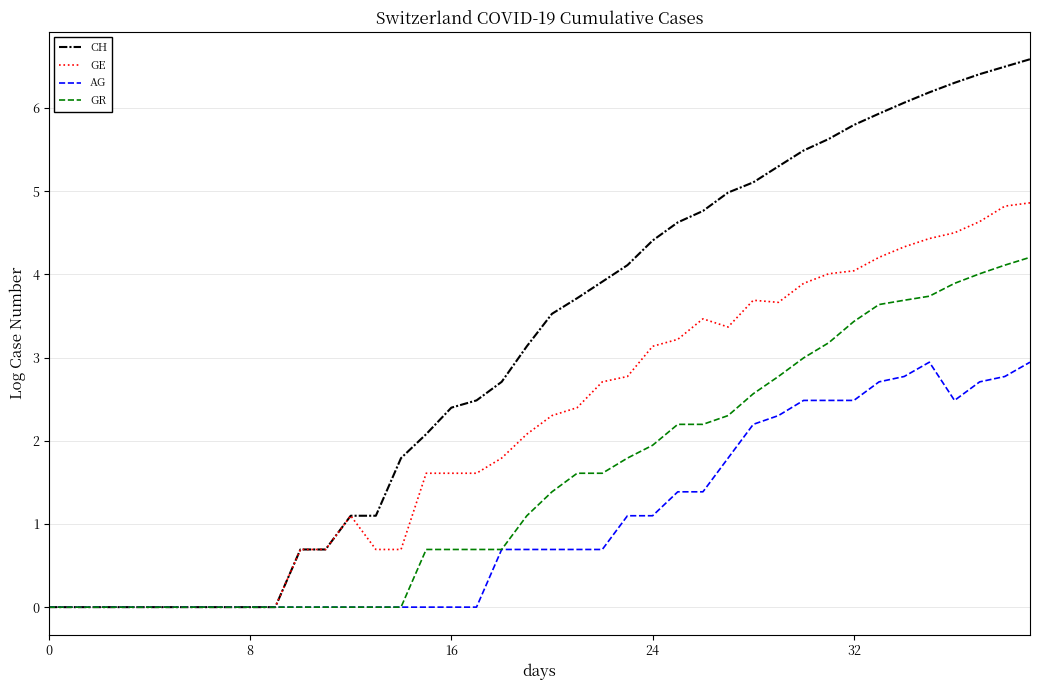

Rank the series by their average value, from highest to lowest.

CH, GE, GR, AG